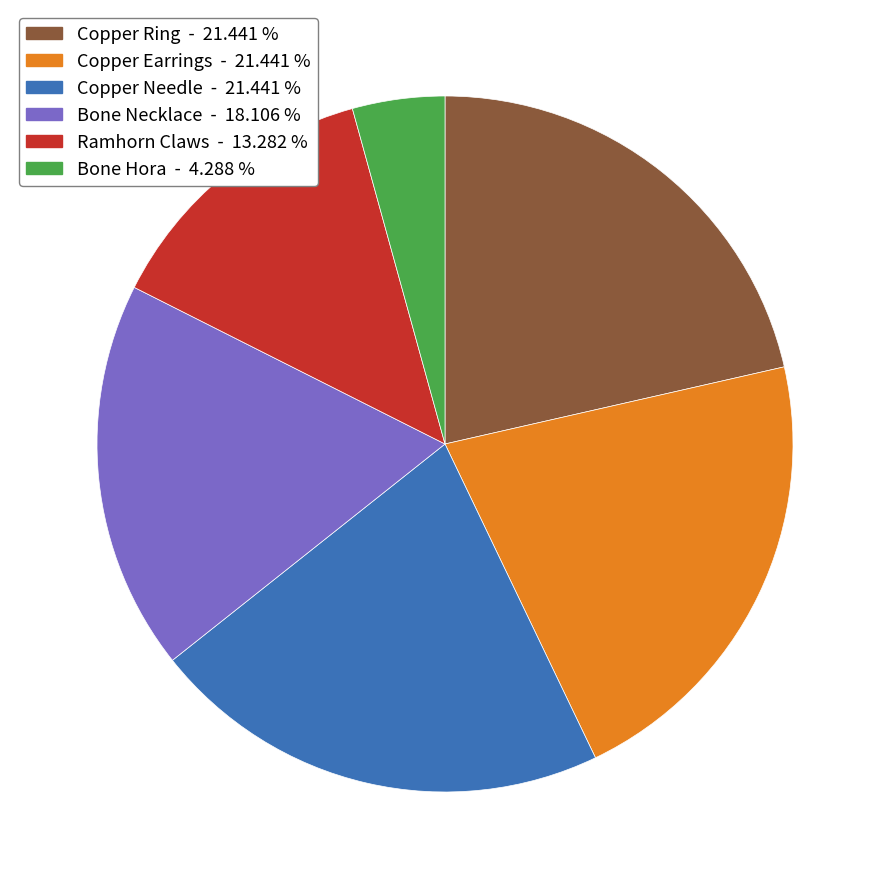

Does any single category account for the majority?

No